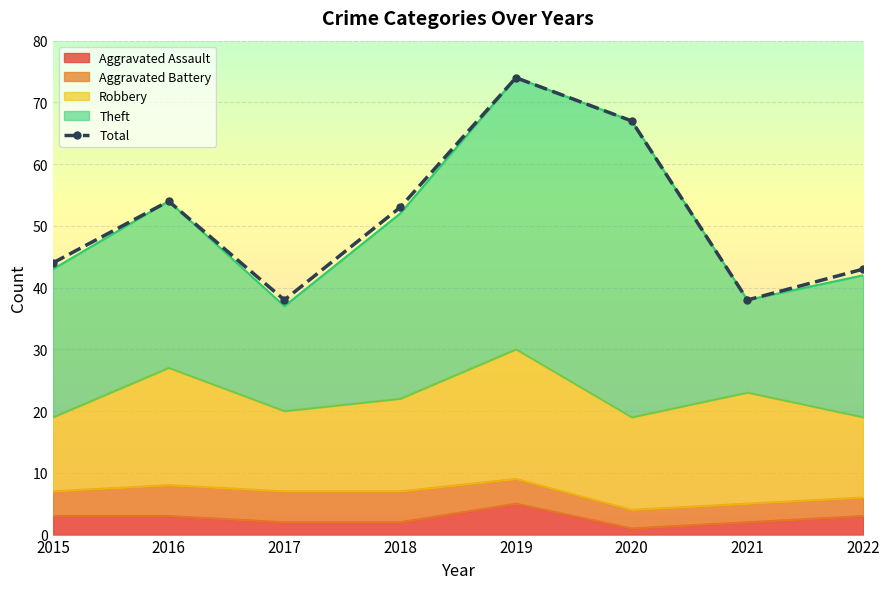

Between 2020 and 2015, which is larger?

2020